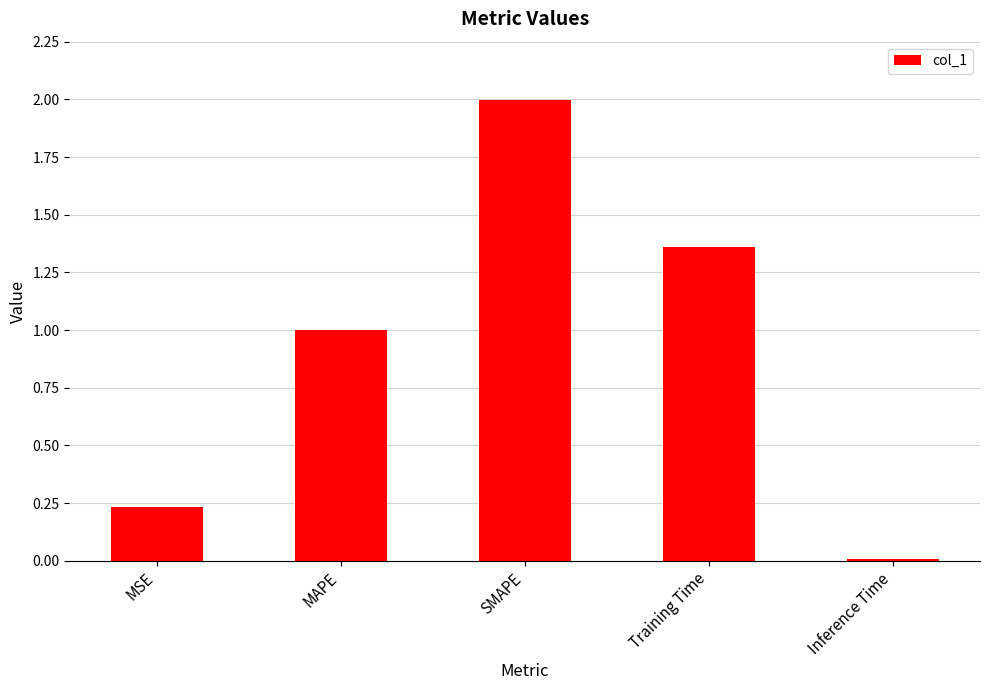

At which category does the chart reach its minimum across all series?

Inference Time